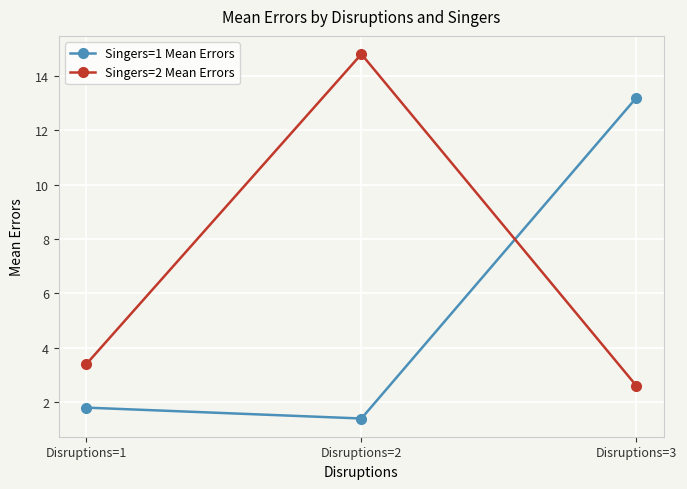

Which label corresponds to the smallest value in the chart?

Disruptions=2